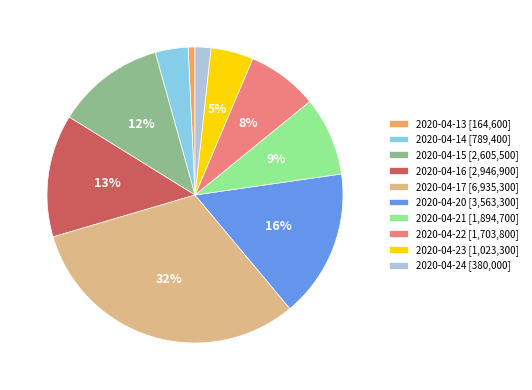

True or false: 2020-04-17 [6,935,300] accounts for 45% of the total.

False